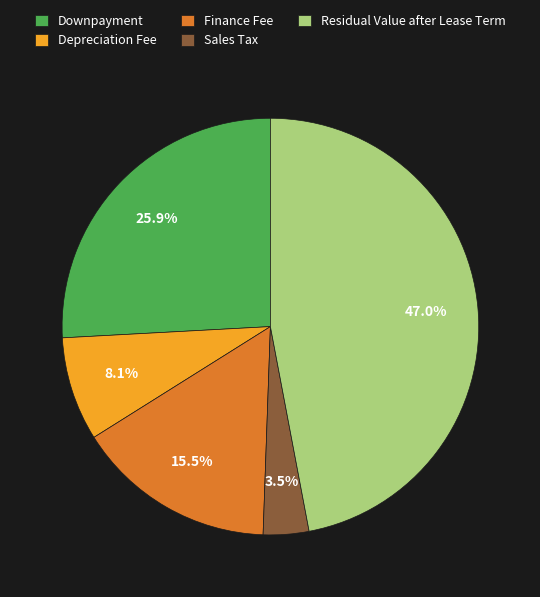

Does any single category account for the majority?

No